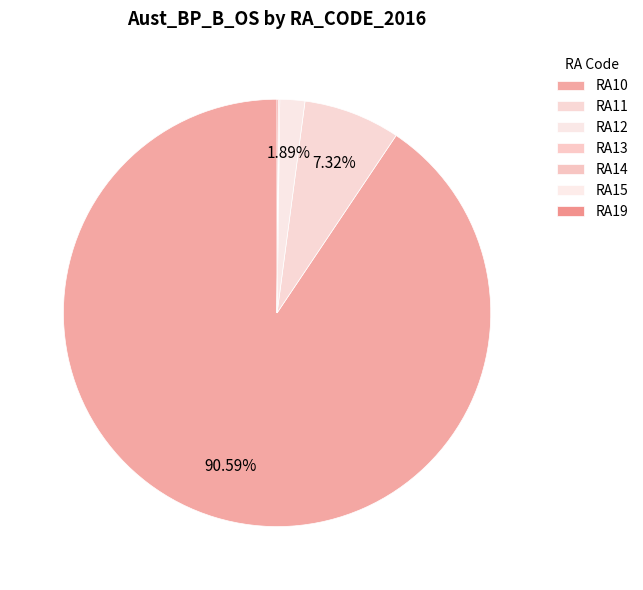

Which slice represents more than half of the pie?

RA10